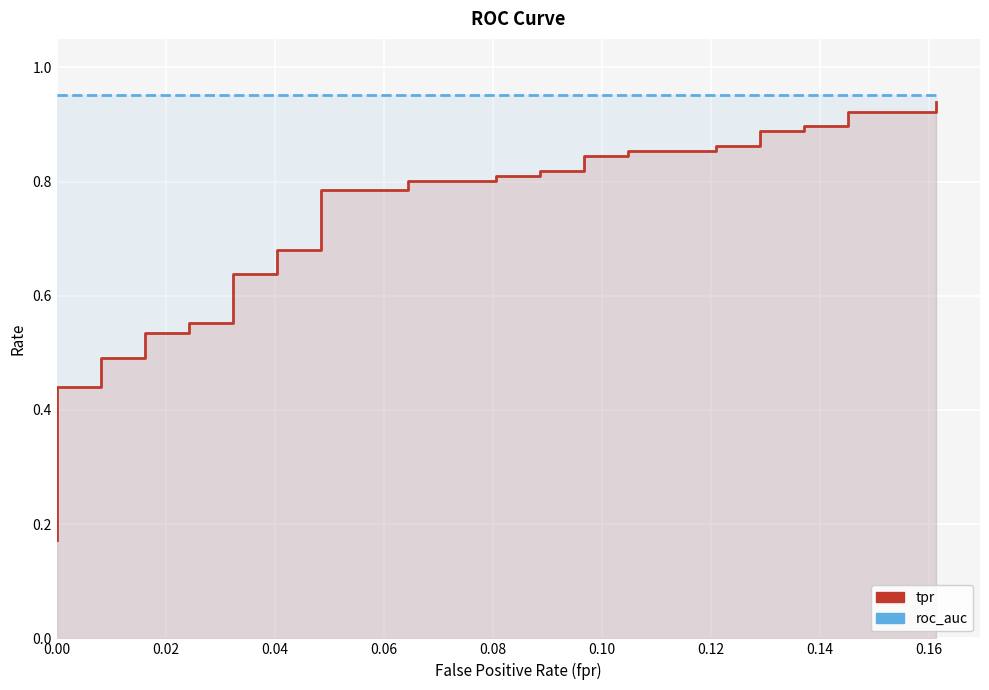

Is the value of roc_auc at 15 greater than the value of tpr at 0.10?

Yes